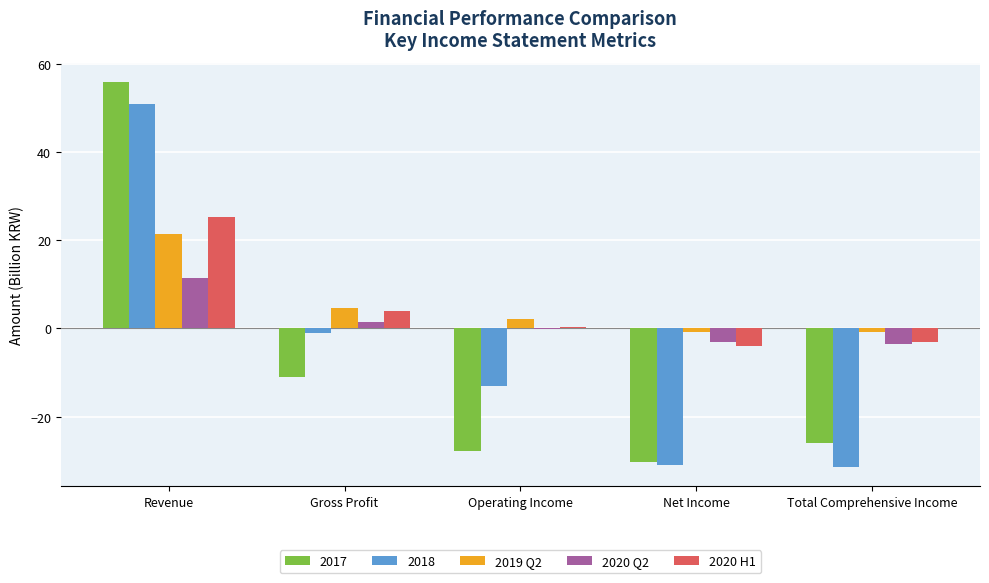

At which label does 2020 Q2 reach its peak?

Revenue